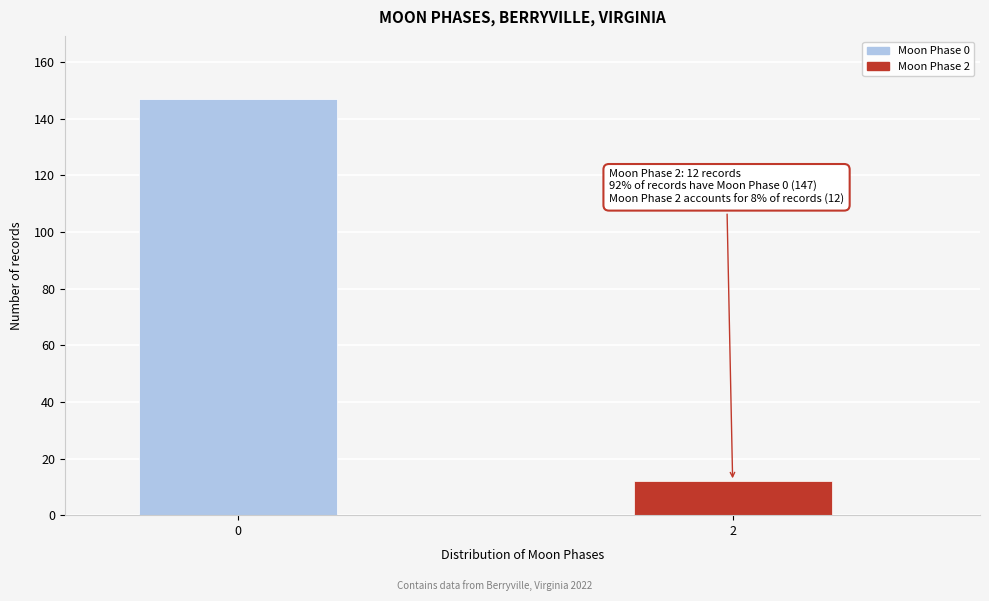

Reading right to left, extract all data points from this chart.

2=12	0=147